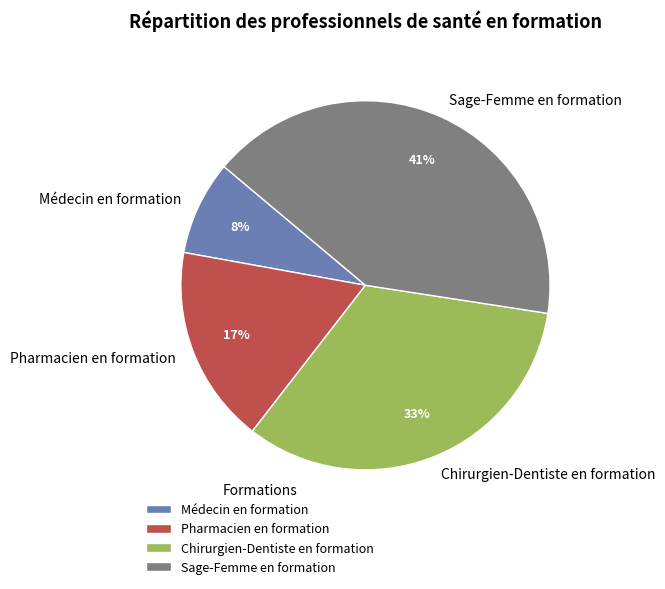

Combined, do Pharmacien en formation and Médecin en formation account for over 50%?

No